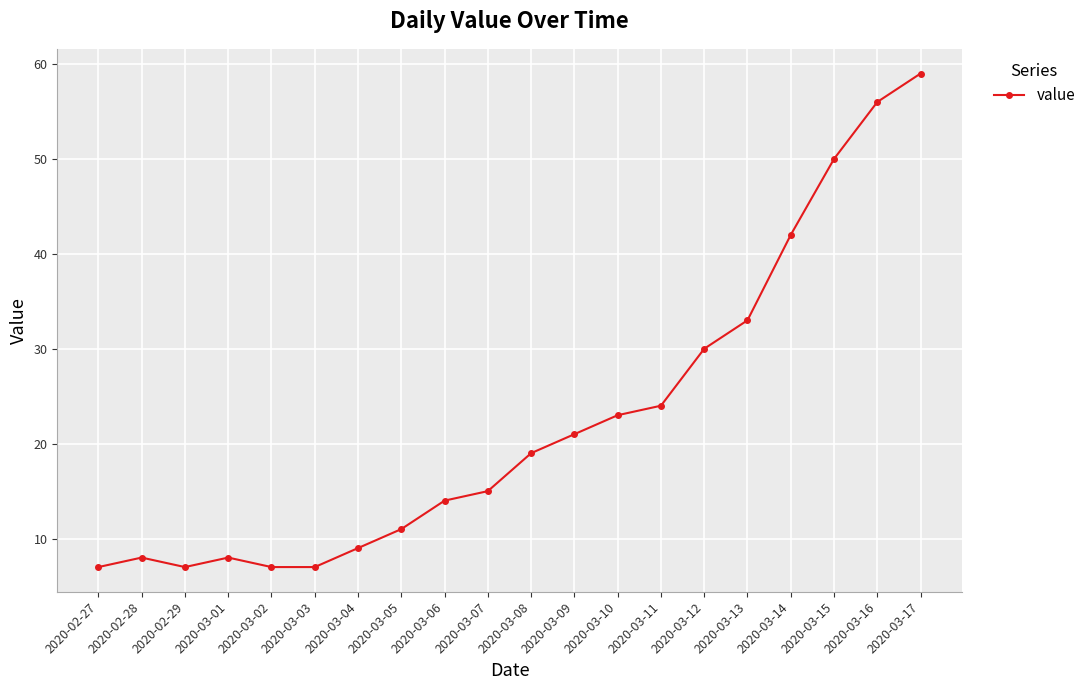

What is the change in value from 2020-03-08 to 2020-03-17?

+40